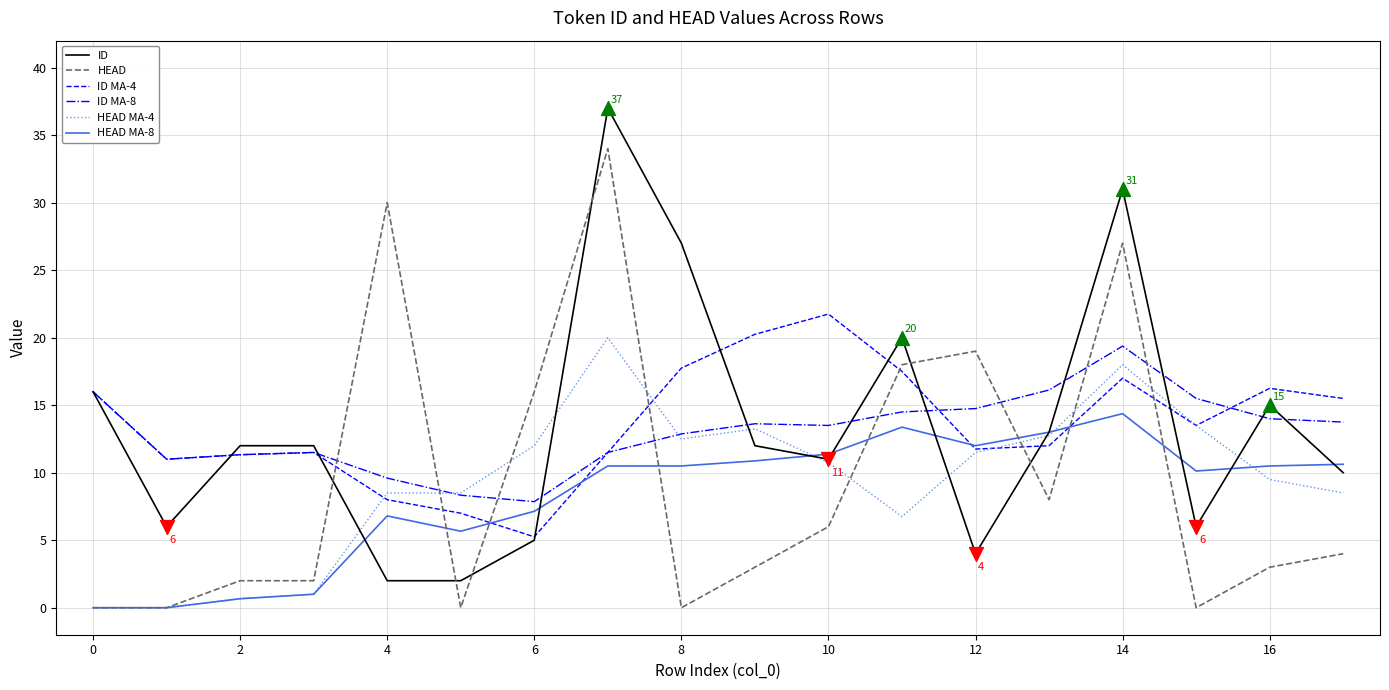

What are all the series names shown in the legend?

ID, HEAD, ID MA-4, ID MA-8, HEAD MA-4, HEAD MA-8